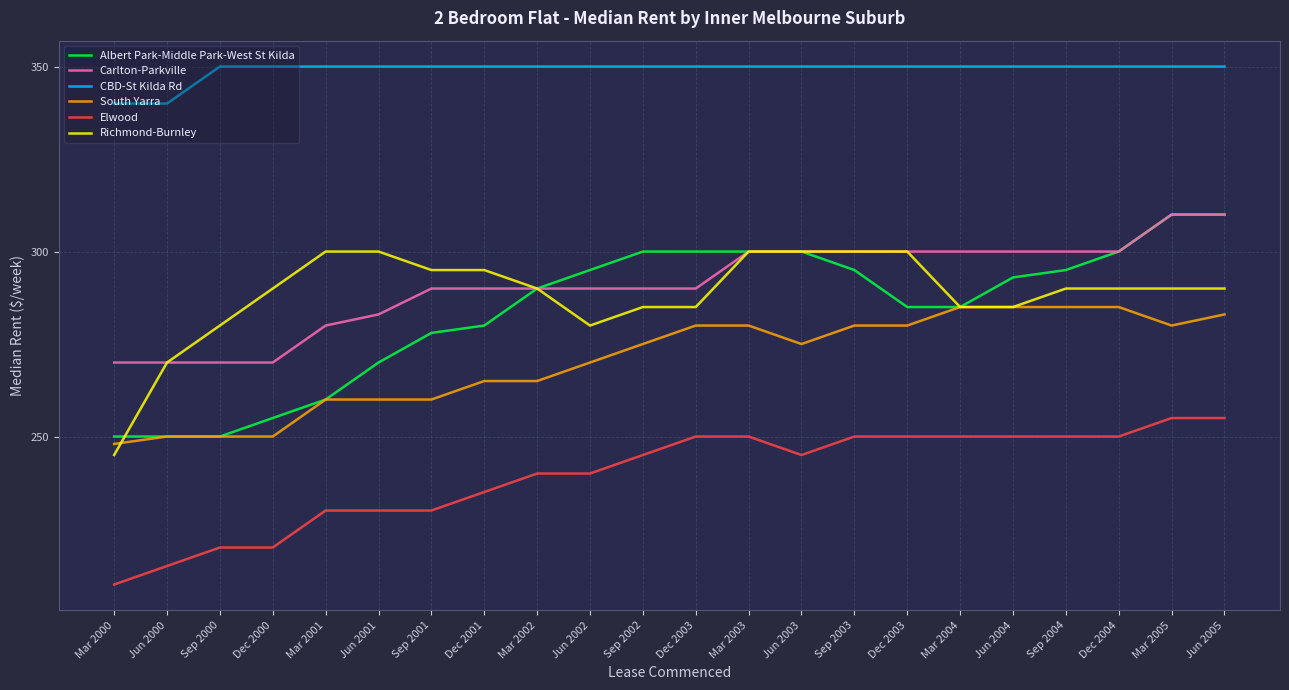

What are all the series names shown in the legend?

Albert Park-Middle Park-West St Kilda, Carlton-Parkville, CBD-St Kilda Rd, South Yarra, Elwood, Richmond-Burnley